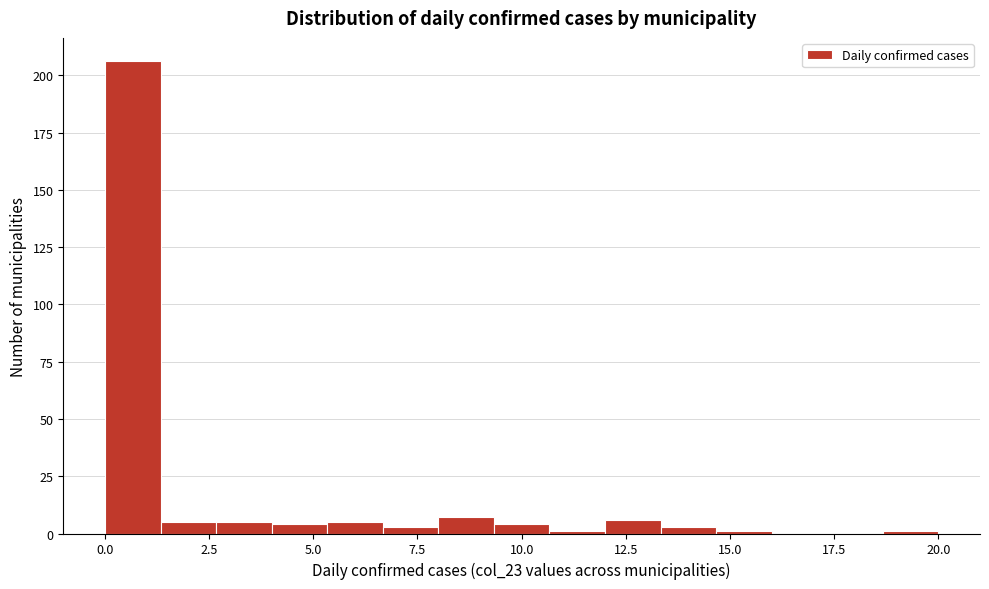

Around what value on the x-axis is the tallest bar? Give the approximate position of its centre, as read against the axis.

0.5